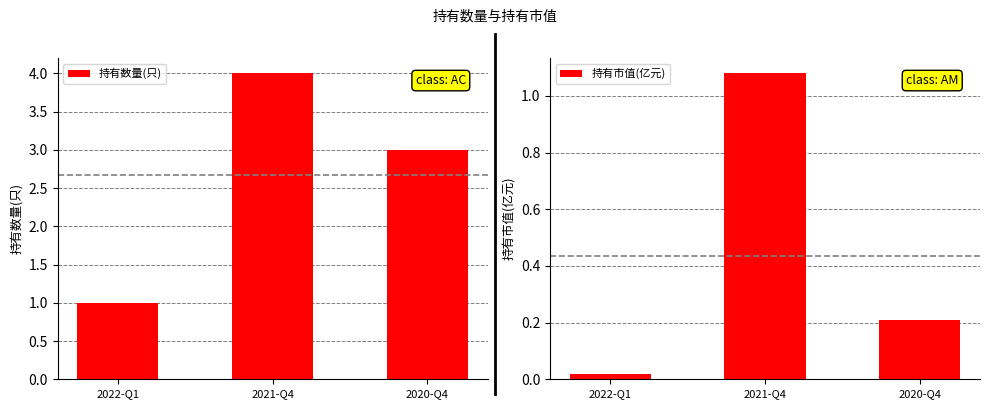

Is the value of 持有市值(亿元) at 2021-Q4 greater than the value of 持有数量(只) at 2022-Q1?

Yes